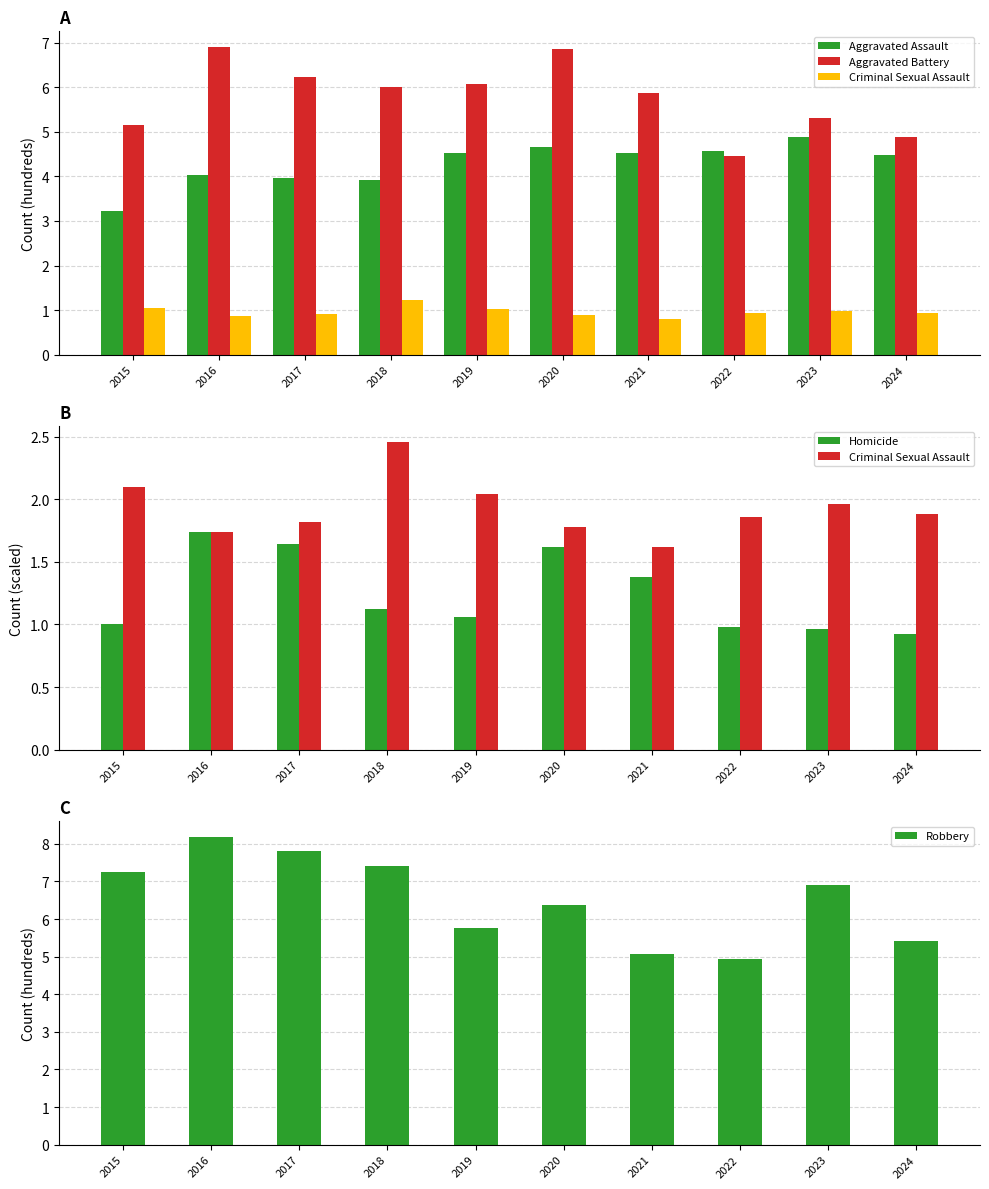

The value of Criminal Sexual Assault at 2017 is 1.8. True or false?

True